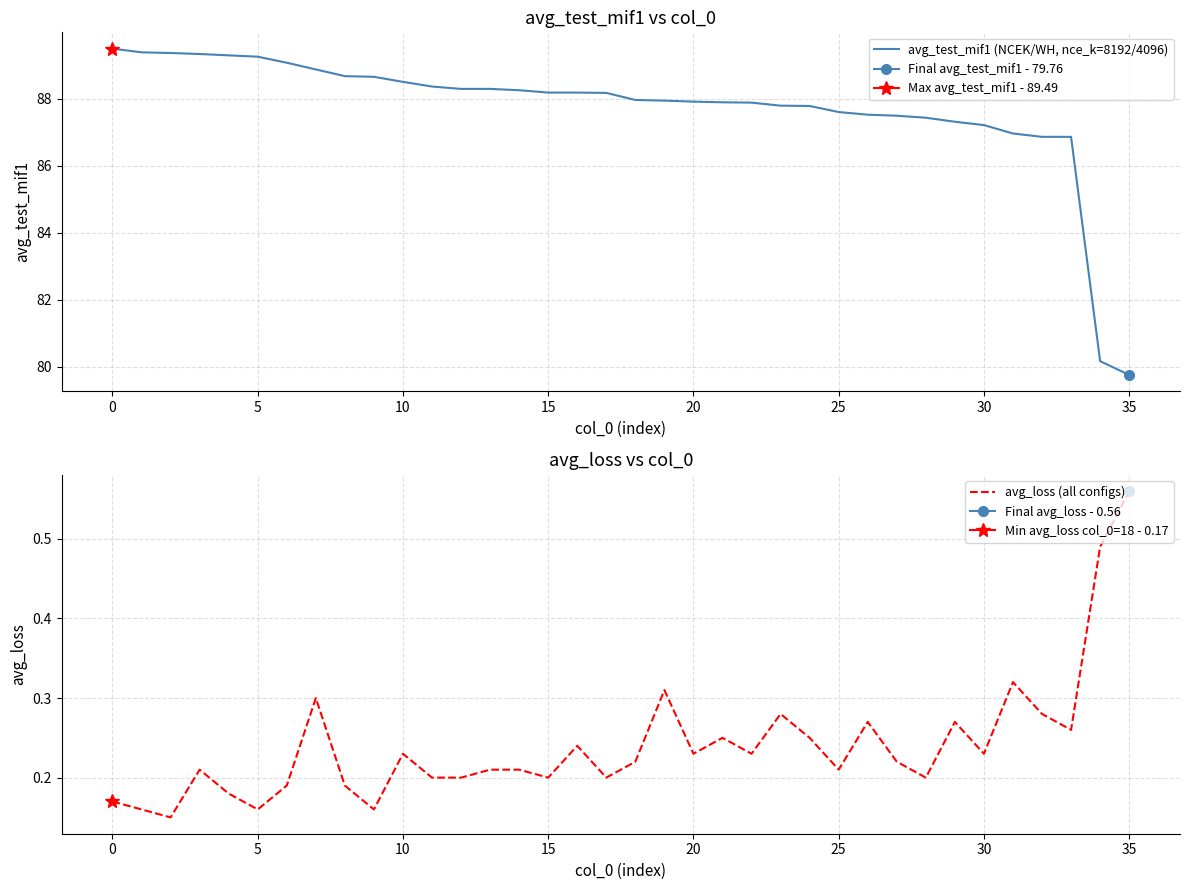

What is the maximum value for avg_test_mif1 (NCEK/WH, nce_k=8192/4096)?

89.5